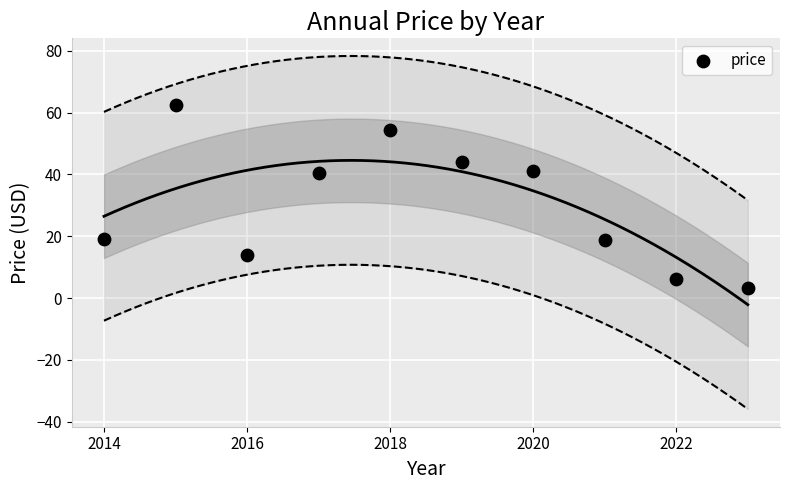

What is the range of X values (max minus min)?

9.0